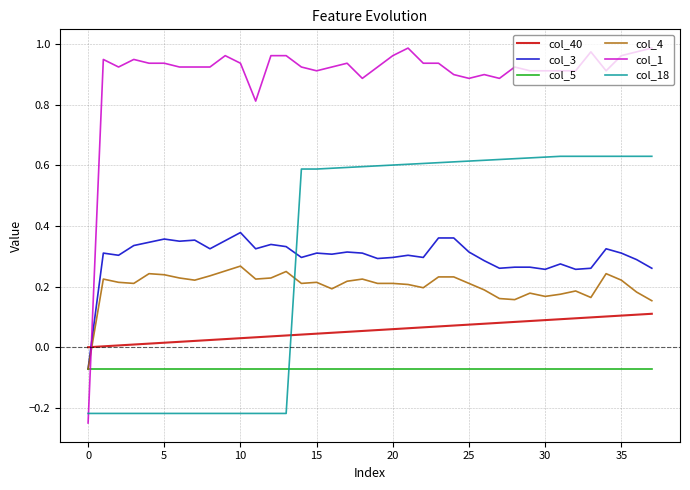

What are all the series names shown in the legend?

col_40, col_3, col_5, col_4, col_1, col_18